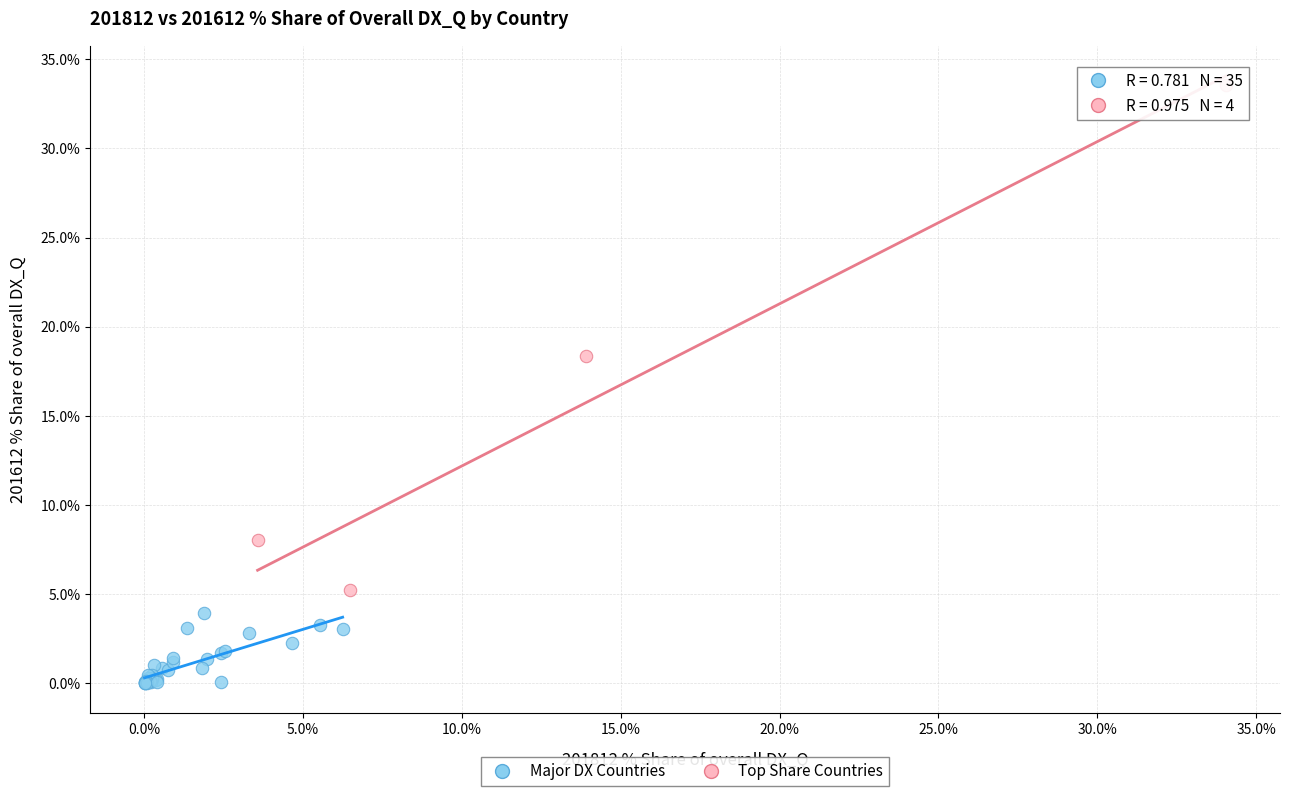

Which series contains the highest Y value?

Top Share Countries